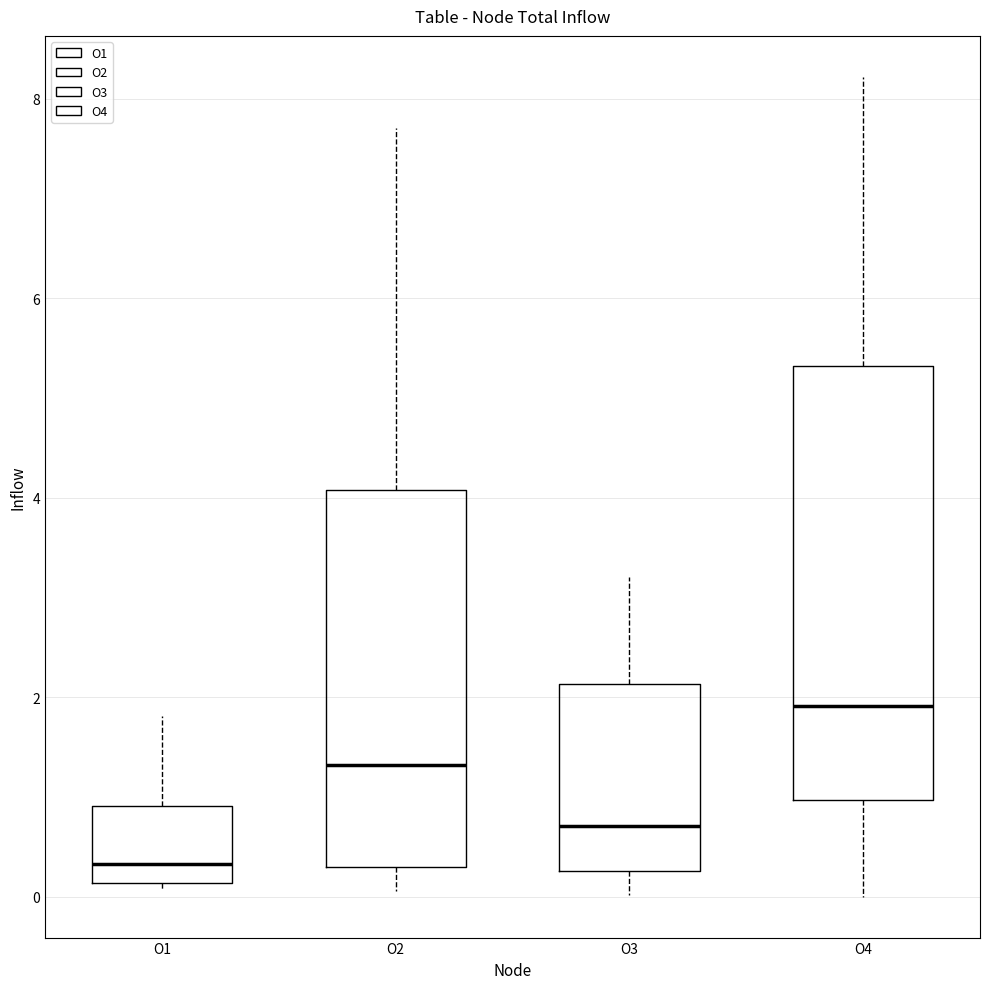

Comparing the boxes themselves (not the whiskers), which one is the tallest?

O4